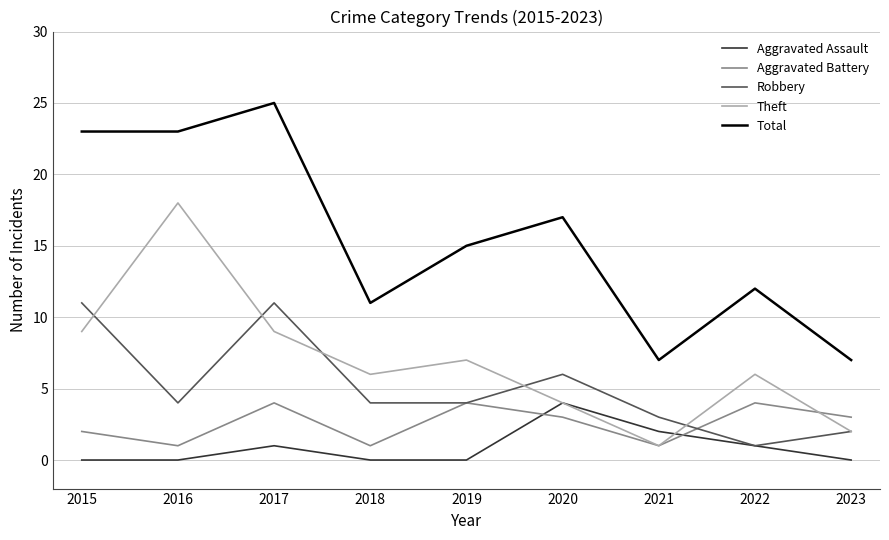

What is the difference between the second highest and second lowest values in the Total series?

16